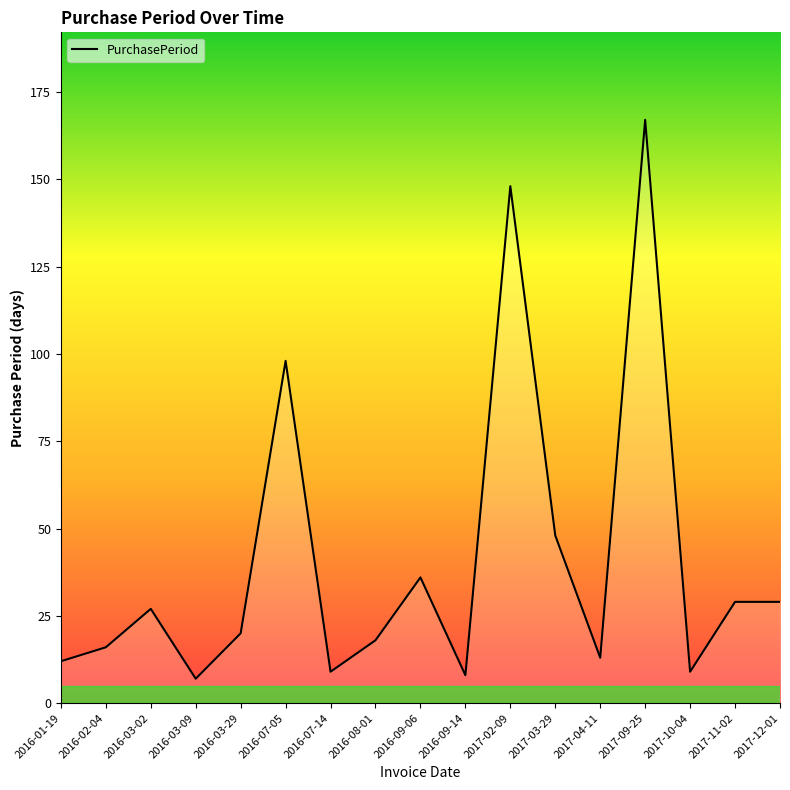

What position from the left is 2016-03-09?

4